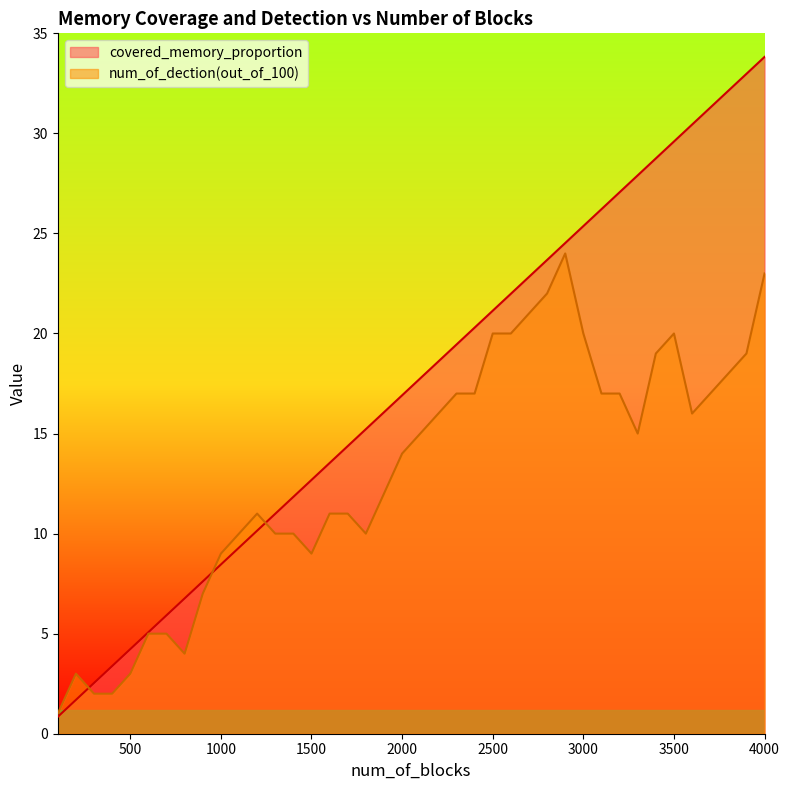

Which series changed the most between 700 and 3400?

covered_memory_proportion